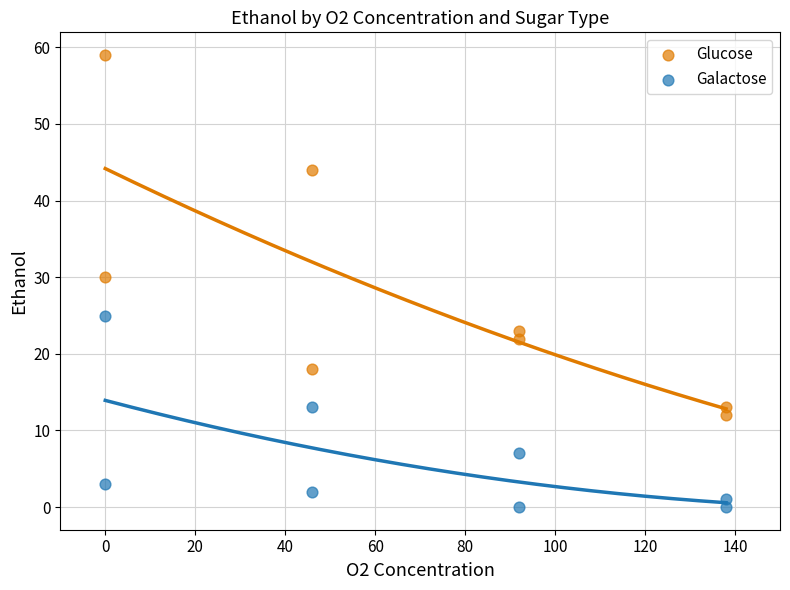

Which series reaches the minimum Y coordinate?

Galactose